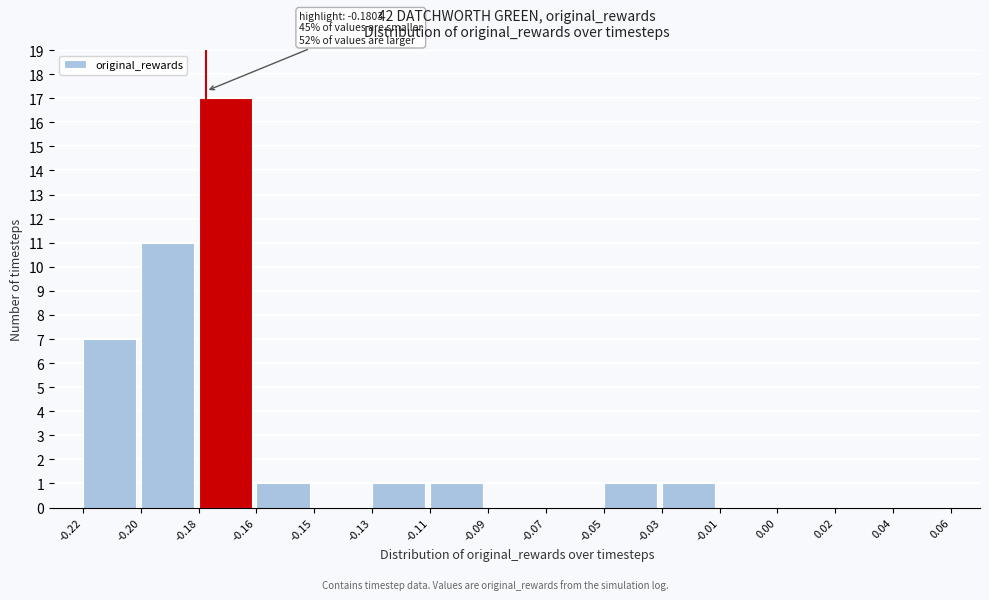

Reading left to right, transcribe all the data shown in this chart.

-0.22=7	-0.20=11	-0.18=17	-0.16=1	-0.15=0	-0.13=1	-0.11=1	-0.09=0	-0.07=0	-0.05=1	-0.03=1	-0.01=0	0.00=0	0.02=0	0.04=0